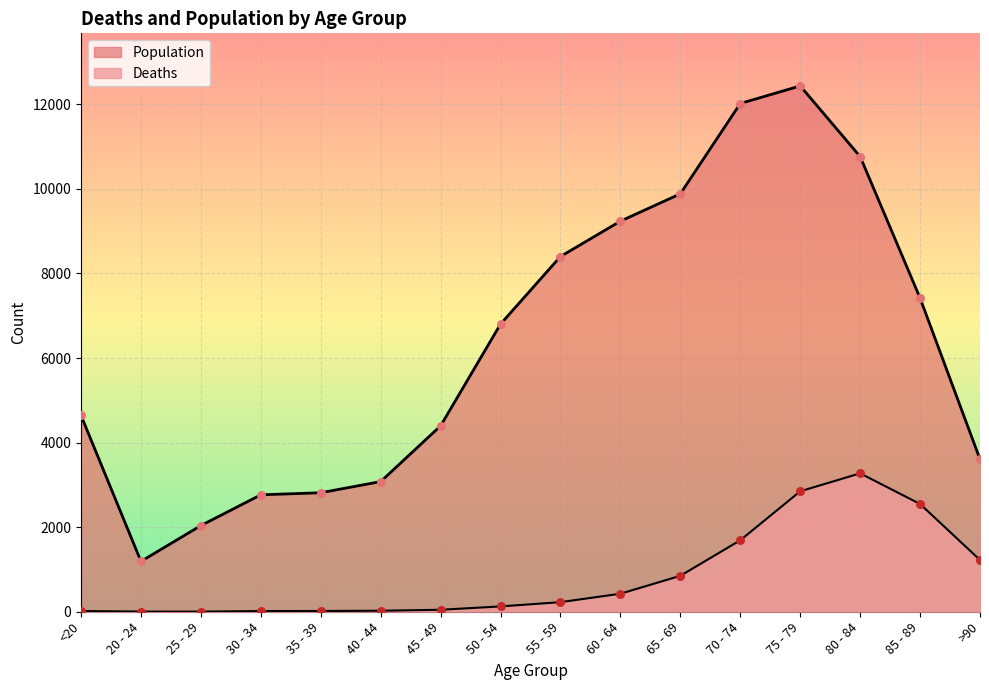

Which series has the largest Y range (max minus min)?

Population